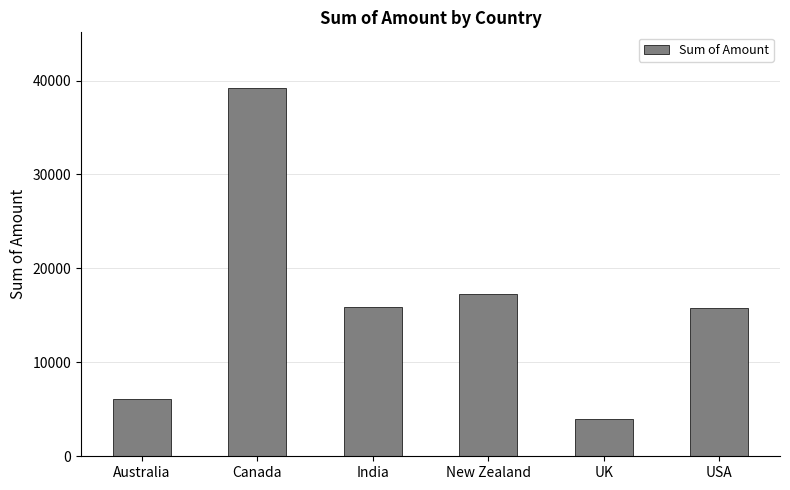

What is the sum of all values?

98210